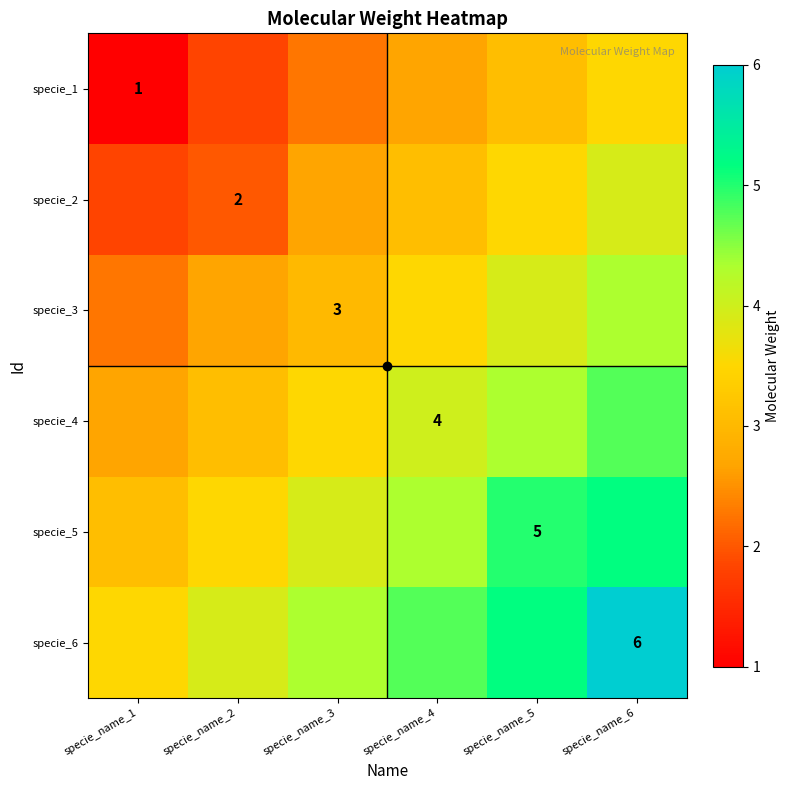

What is the maximum value shown in the chart?

6.0